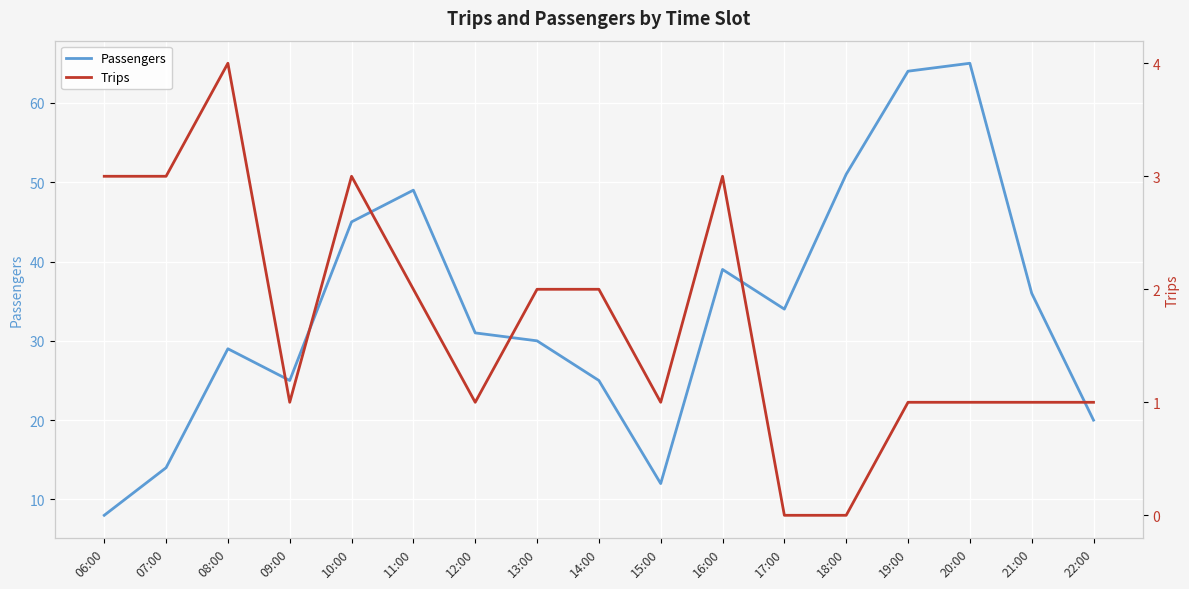

What is the spread (max minus min) of values at 13:00?

28